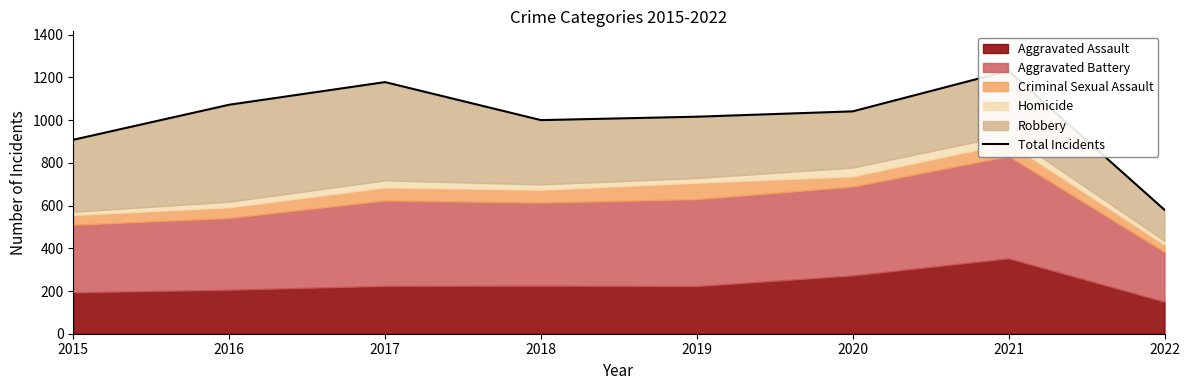

How many lines are shown in the chart?

1